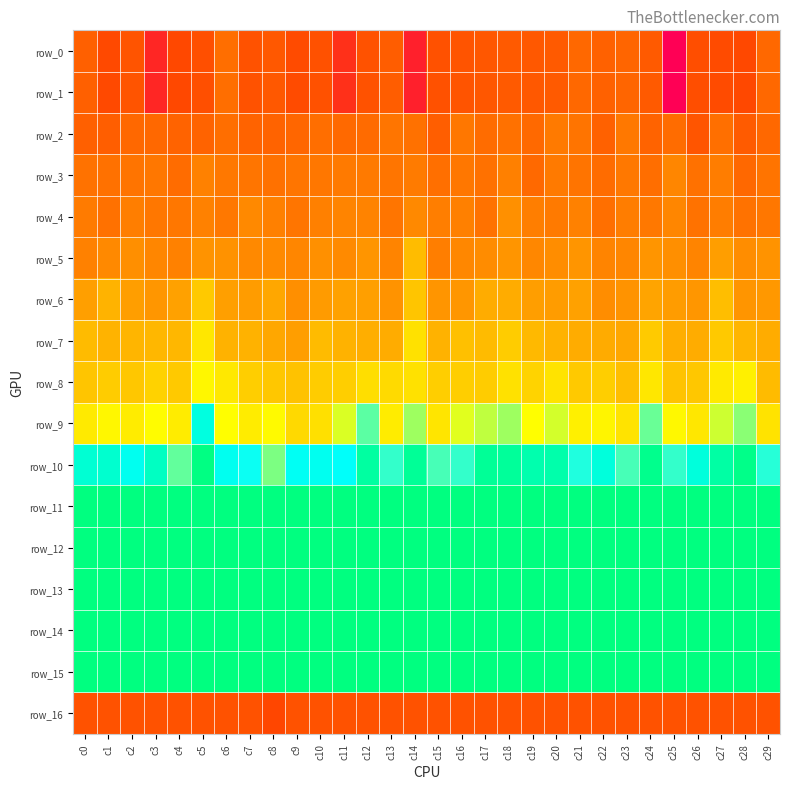

What is the average value of the row_0 series?

11.0